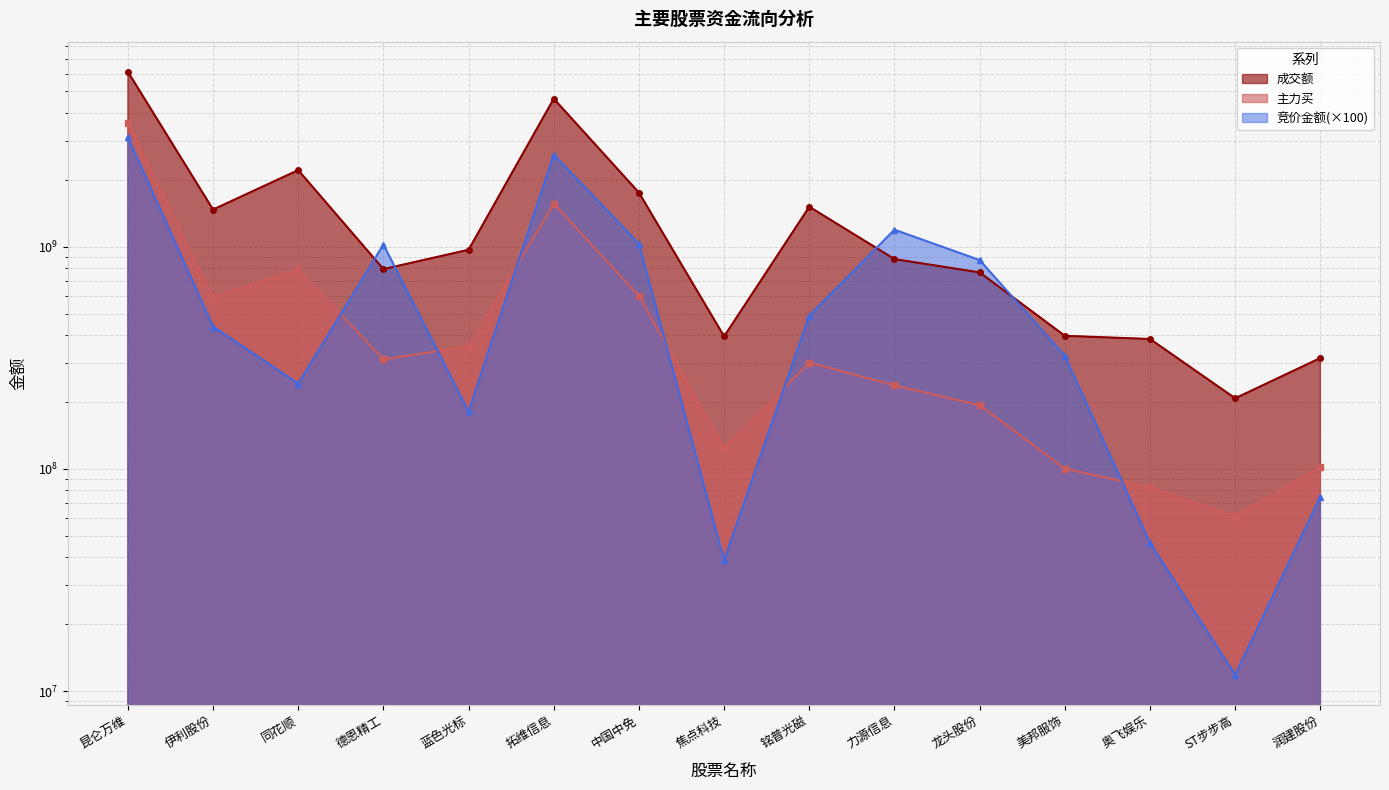

How many lines are shown in the chart?

3